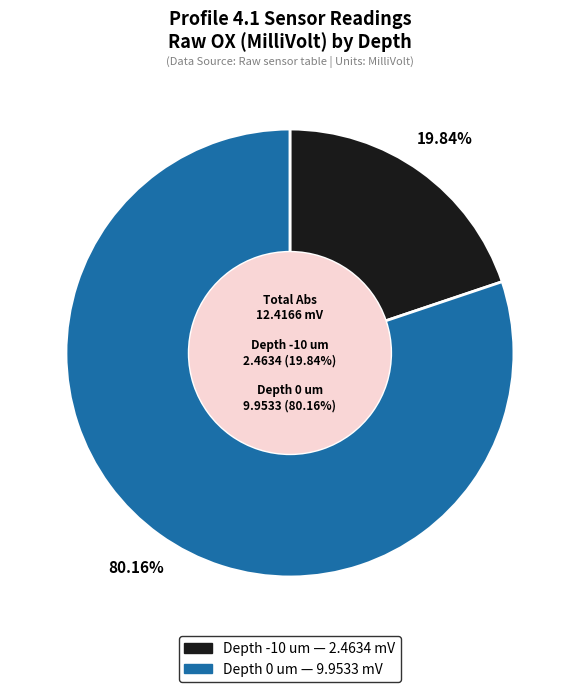

Count the number of slices in the pie.

2